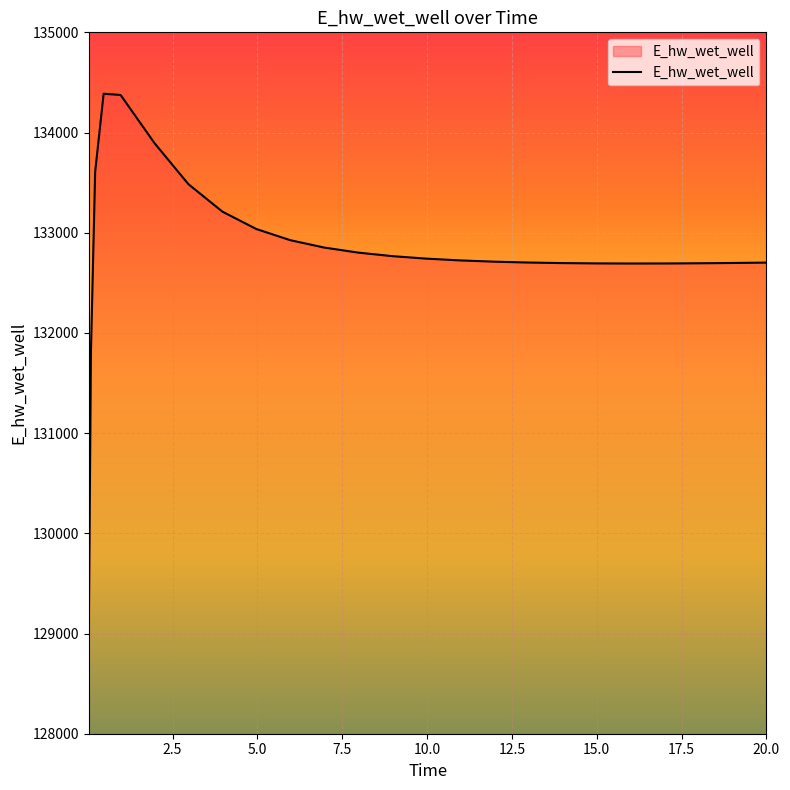

What is the greatest value displayed?

134387.2